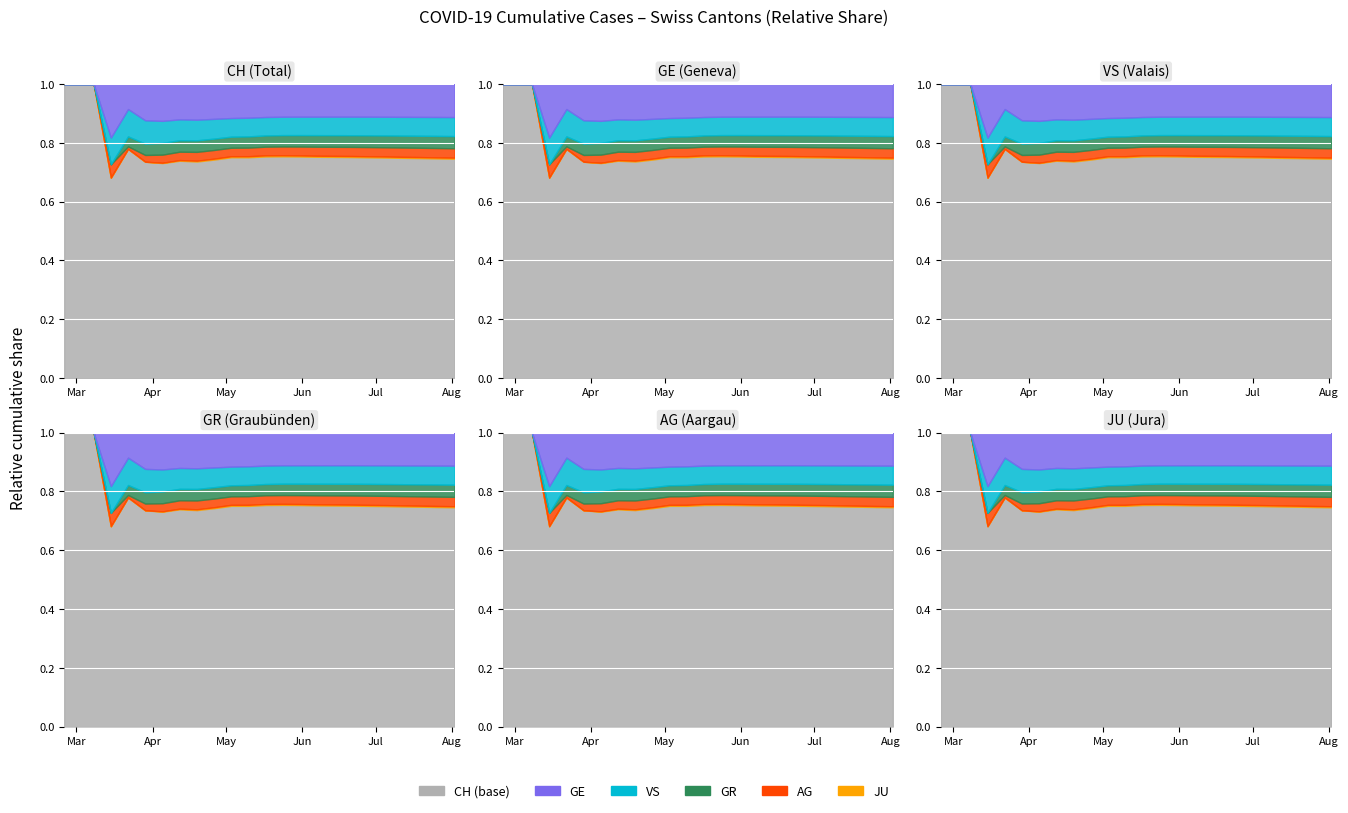

Is the value of JU at 21 greater than the value of GE at 18?

No